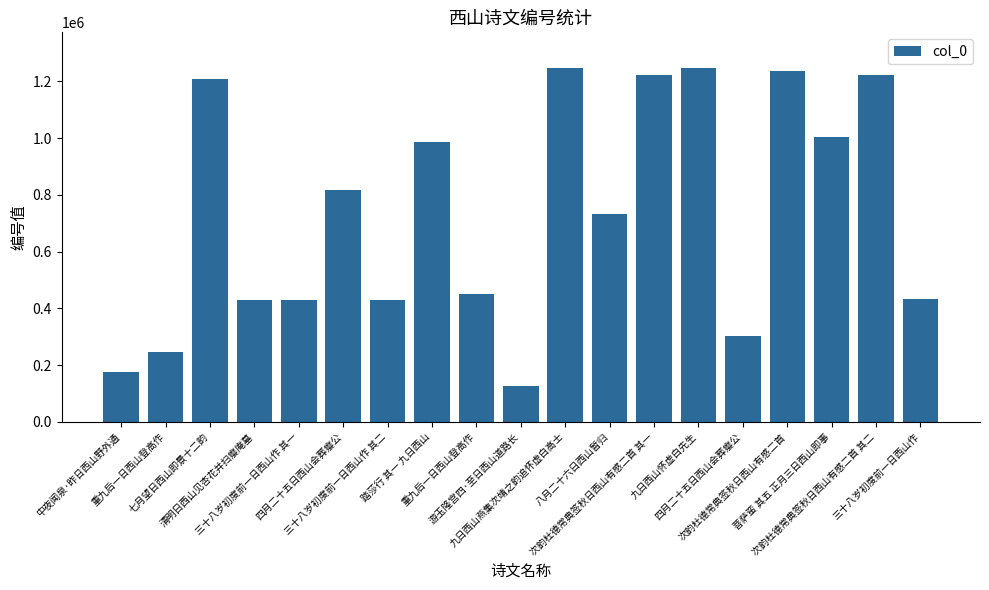

Reading left to right, list all the values displayed in this chart.

中夜闻泉·昨日西山野外通=177357	重九后一日西山登高作=248038	七月望日西山即景十二韵=1208632	清明日西山见杏花并扫瘿庵墓=429895	三十八岁初度前一日西山作 其一=429905	四月二十五日西山会葬瘿公=817788	三十八岁初度前一日西山作 其二=429906	踏莎行 其一 九日西山=987156	重九后一日西山登高作=451730	游玉隆宫四·至日西山道路长=127853	九日西山燕集次靖之韵追怀虚白高士=1247555	八月二十六日西山暂归=733019	次韵杜德常典签秋日西山有感二首 其一=1223871	九日西山怀虚白先生=1247817	四月二十五日西山会葬瘿公=302494	次韵杜德常典签秋日西山有感二首=1237564	菩萨蛮 其五 正月三日西山即事=1004528	次韵杜德常典签秋日西山有感二首 其二=1223872	三十八岁初度前一日西山作=433499